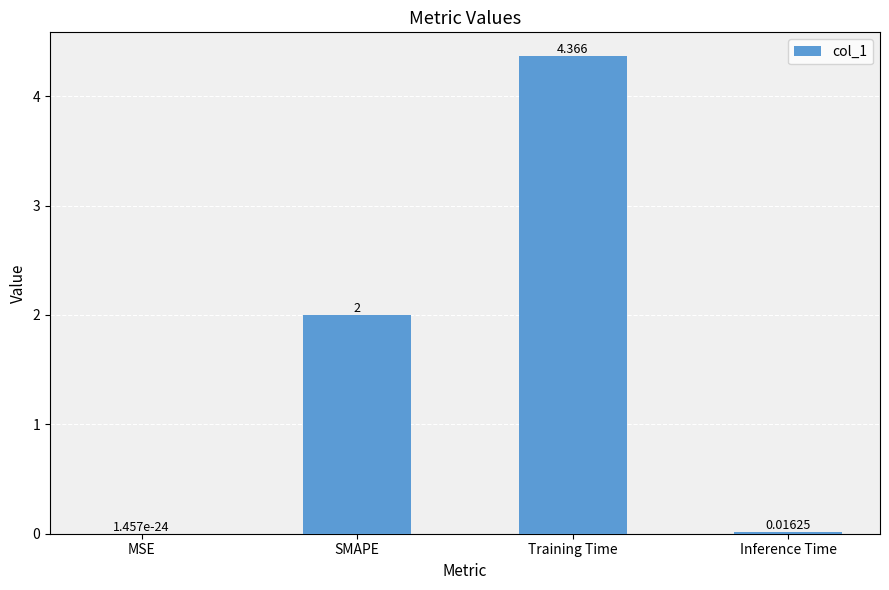

Where is the data nearest to the value 2?

SMAPE